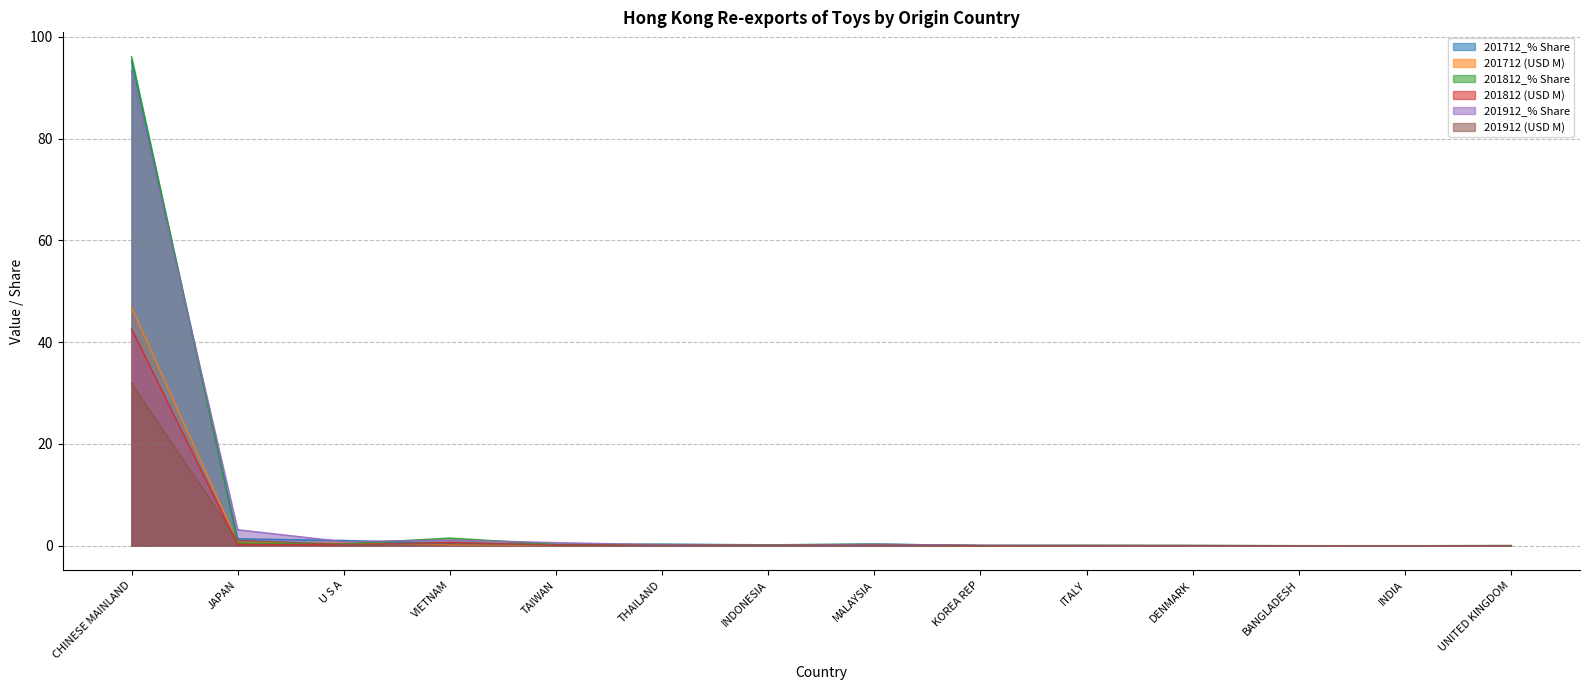

What are all the series names shown in the legend?

201712_% Share, 201712 (USD M), 201812_% Share, 201812 (USD M), 201912_% Share, 201912 (USD M)